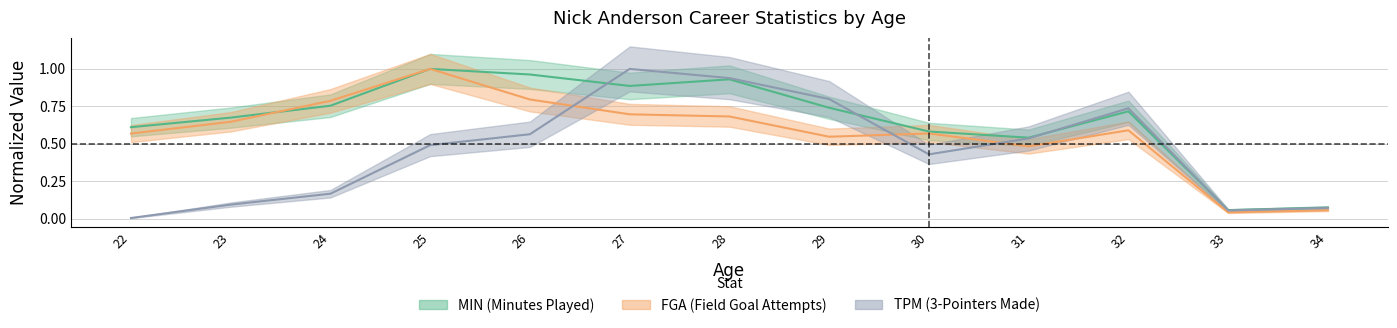

What is the total value across all series at 33?

0.2